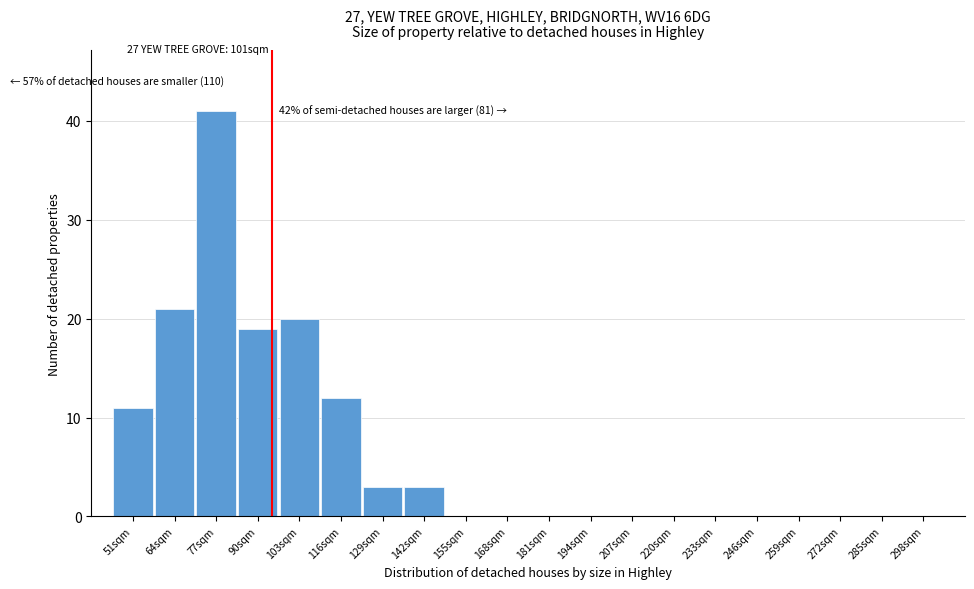

Reading right to left, list all the values displayed in this chart.

298sqm=0	285sqm=0	272sqm=0	259sqm=0	246sqm=0	233sqm=0	220sqm=0	207sqm=0	194sqm=0	181sqm=0	168sqm=0	155sqm=0	142sqm=3	129sqm=3	116sqm=12	103sqm=20	90sqm=19	77sqm=41	64sqm=21	51sqm=11